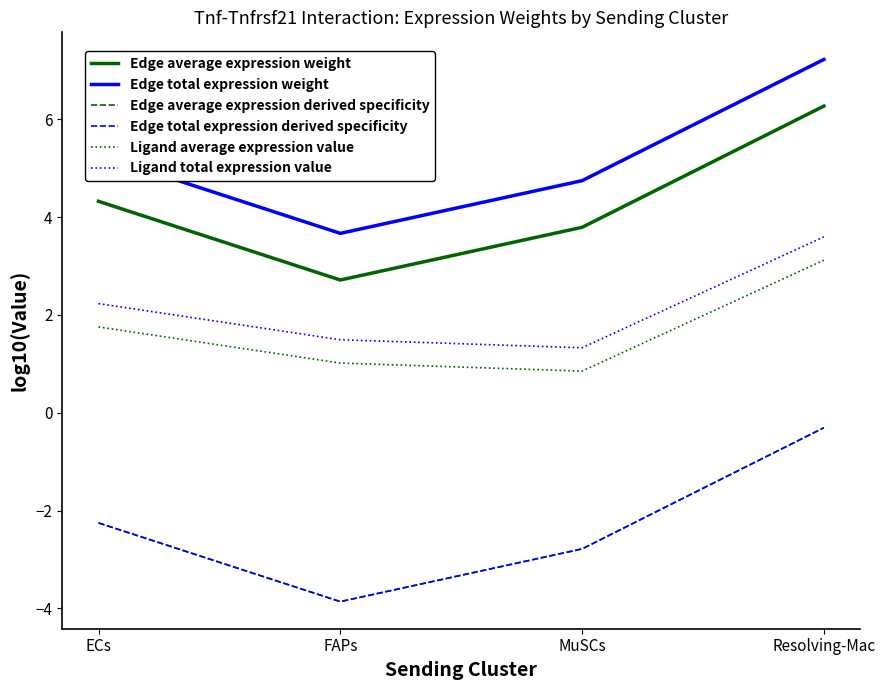

What is the difference between the maximum and minimum values in the Edge average expression weight series?

3.6